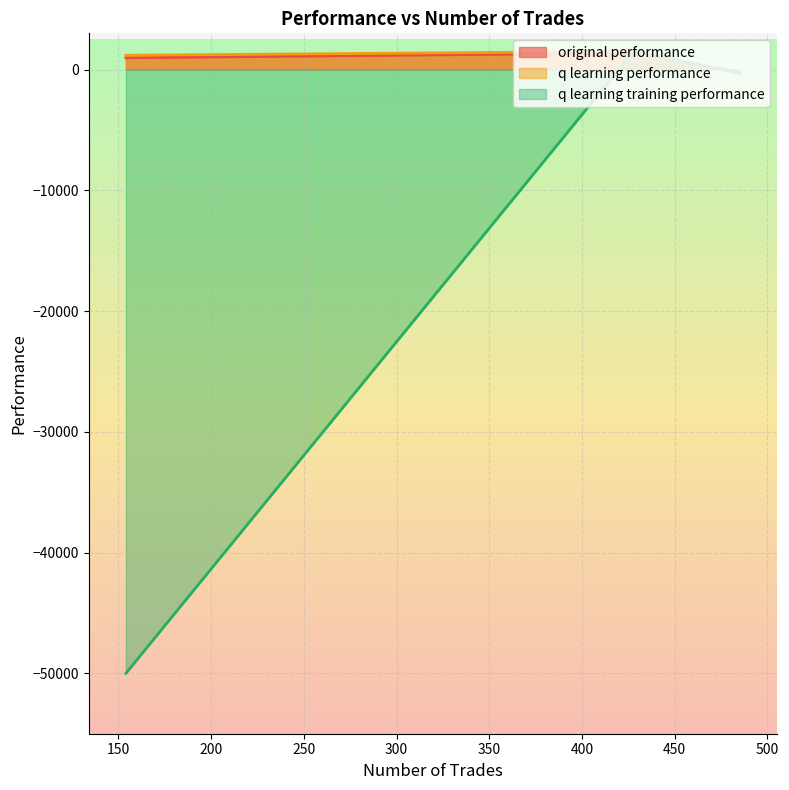

What is the minimum value for q learning training performance?

-50000.0